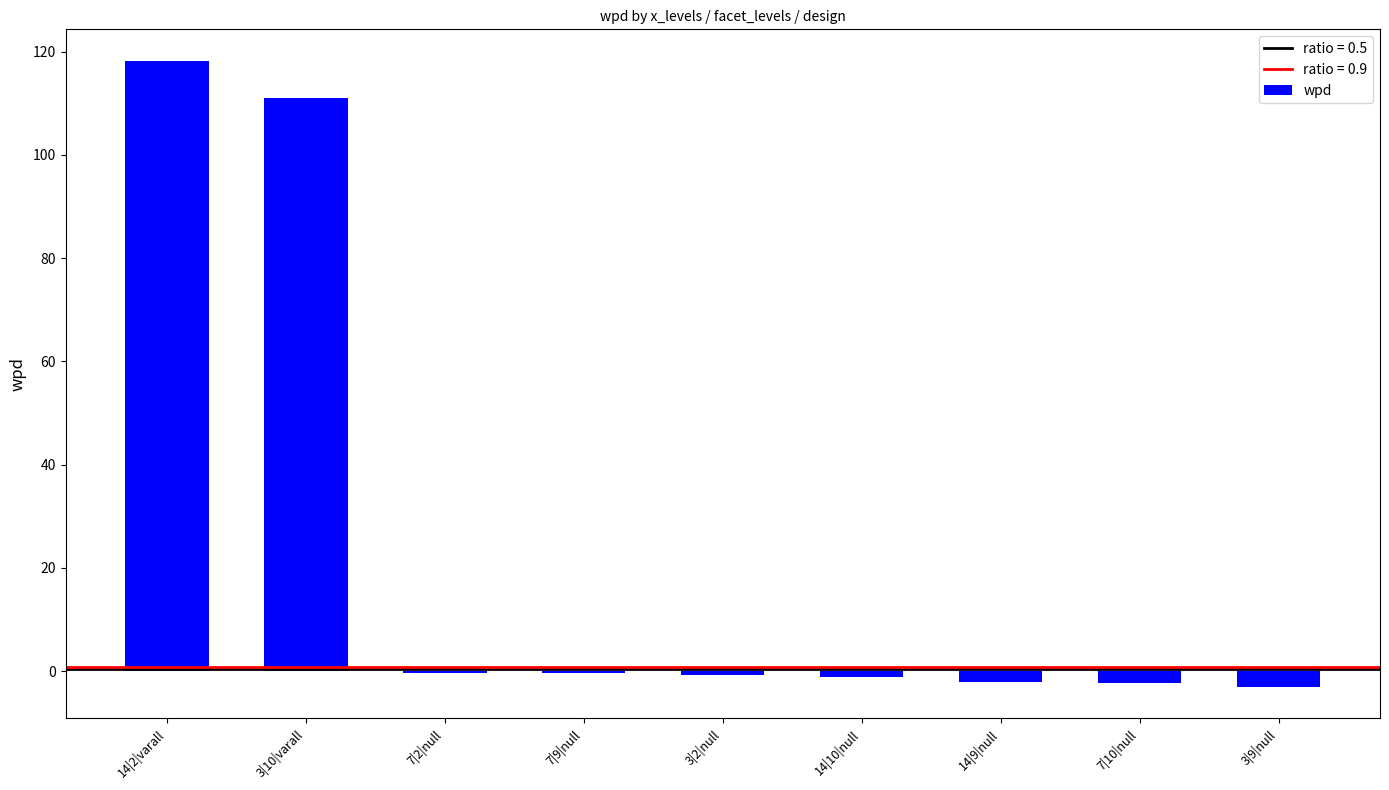

The value at 14|2|varall is 34.7. True or false?

False